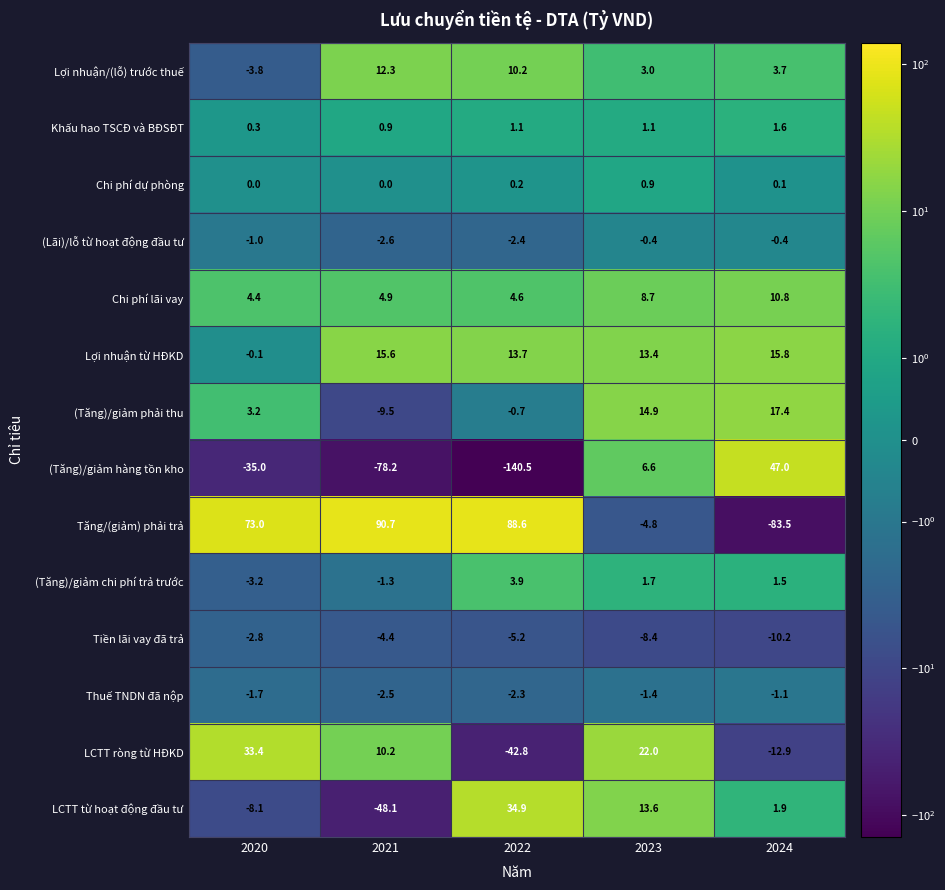

Between 2023 and 2024, which series saw the biggest shift?

Tăng/(giảm) phải trả